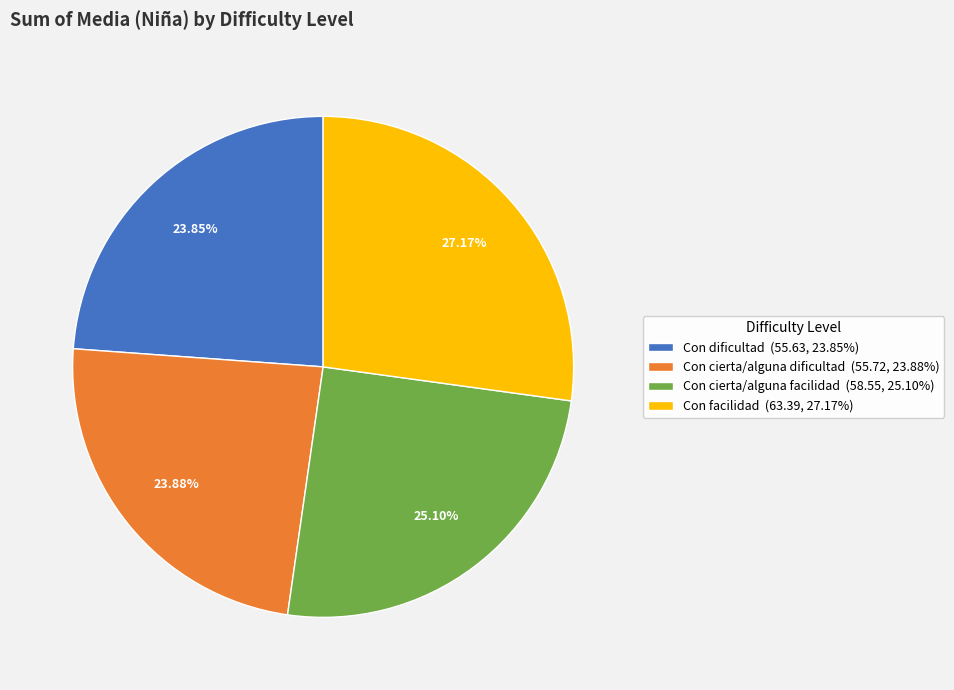

Approximately how many times larger is the value at Con dificultad (55.63, 23.85%) compared to Con cierta/alguna dificultad (55.72, 23.88%)?

1.0